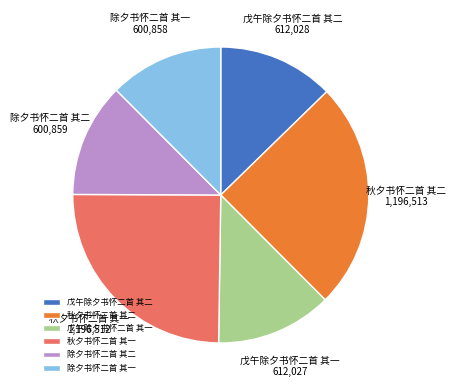

Combined, do 除夕书怀二首 其一 and 秋夕书怀二首 其一 account for over 50%?

No